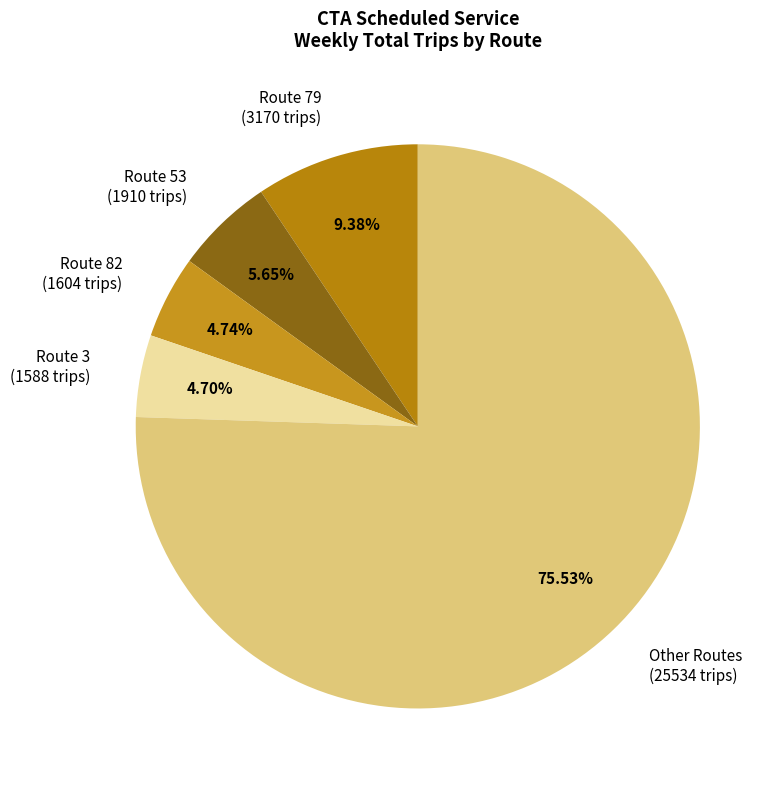

Which slice represents more than half of the pie?

Other Routes (25534 trips)